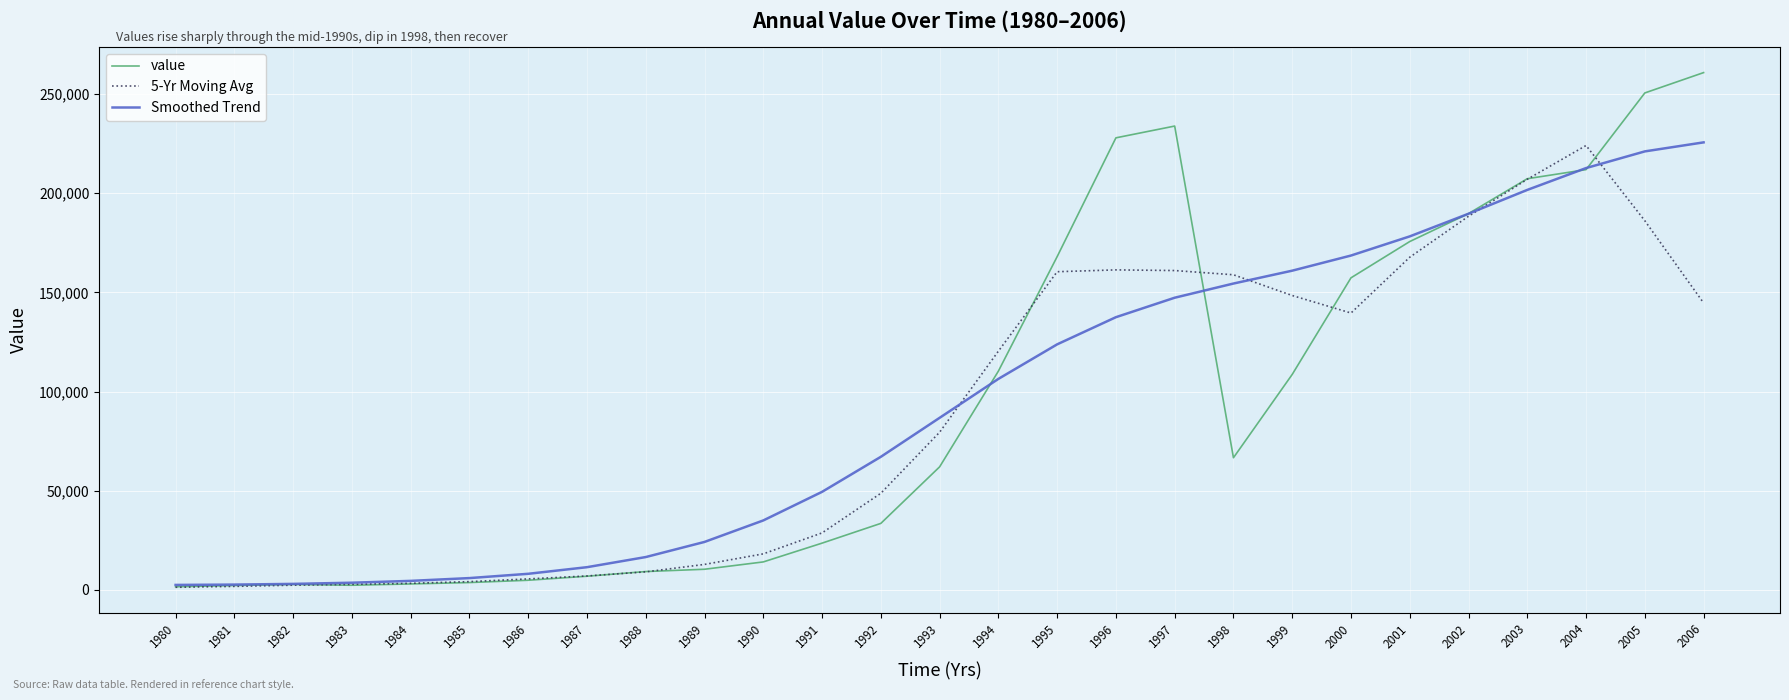

What is the maximum value shown in the chart?

260767.0